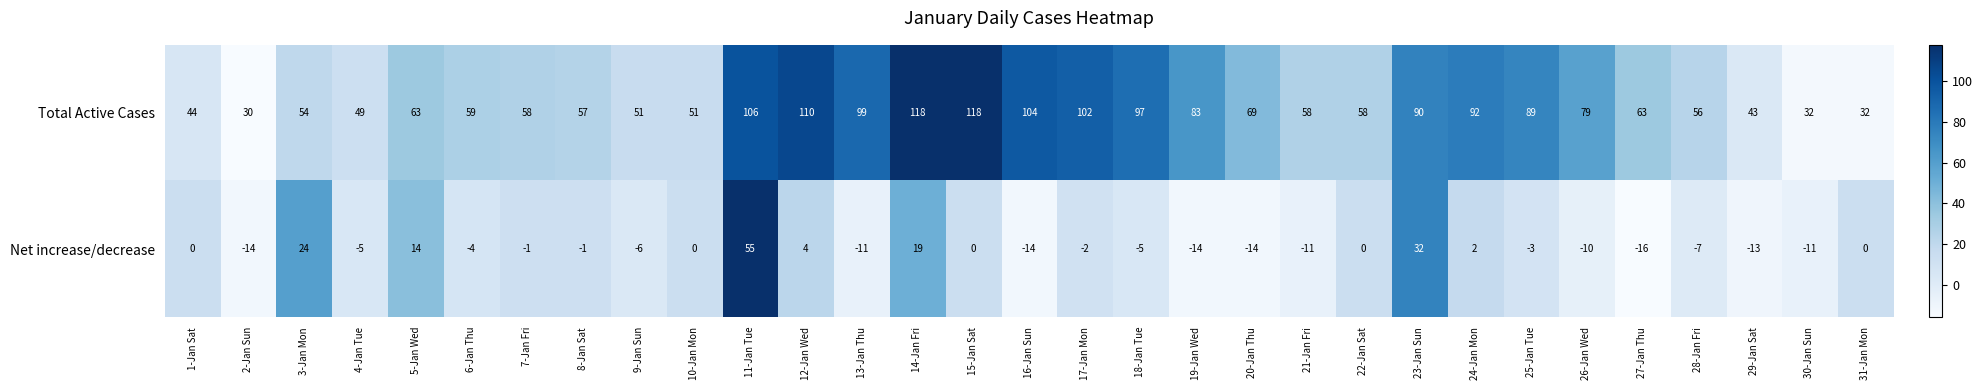

What is the sum of all Net increase/decrease values?

-12